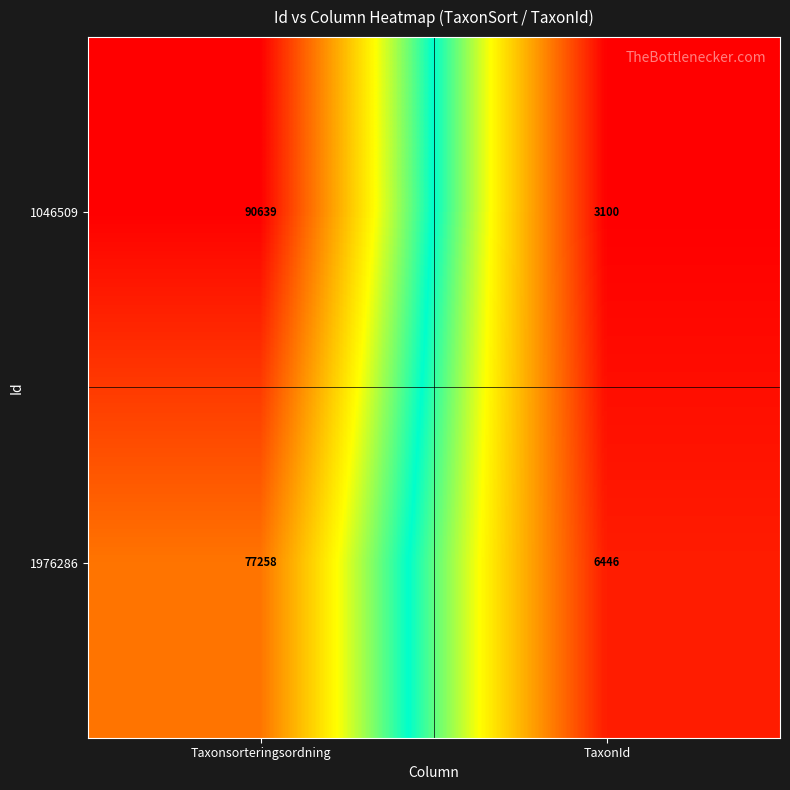

What is the difference between the highest and lowest values at Taxonsorteringsordning?

13381